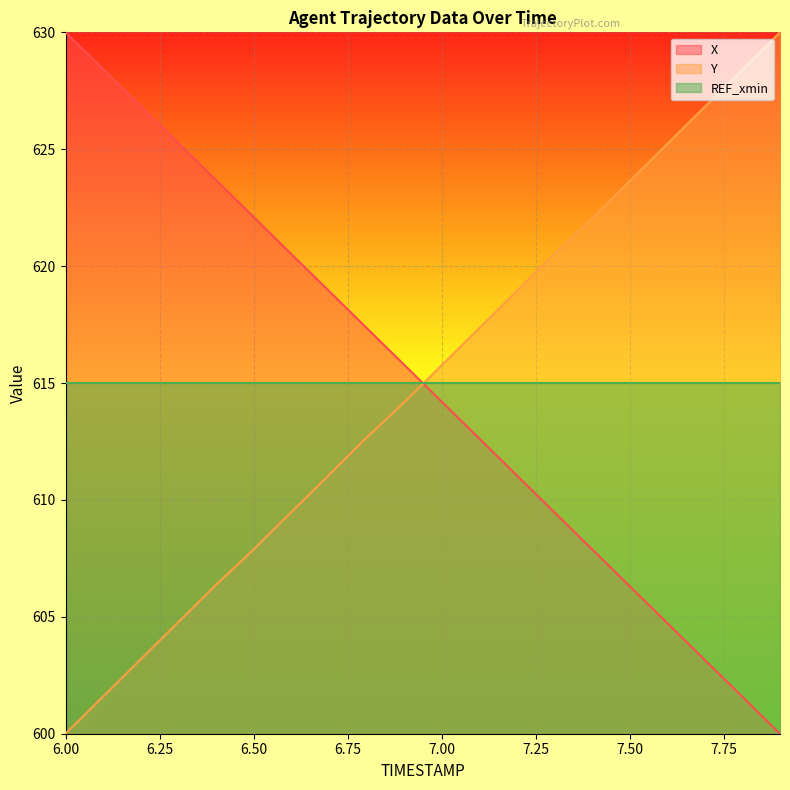

Which label corresponds to the smallest value in the chart?

7.9